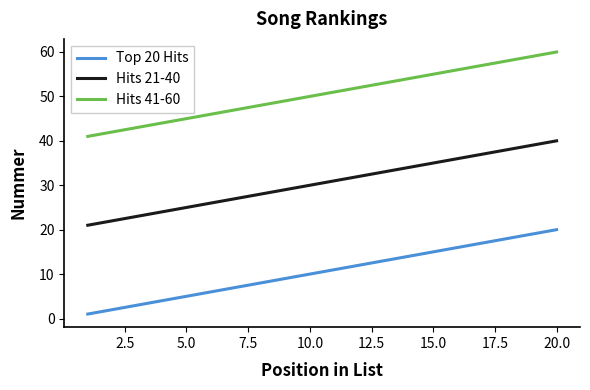

True or false: Hits 41-60 and Hits 21-40 cross at least once.

False